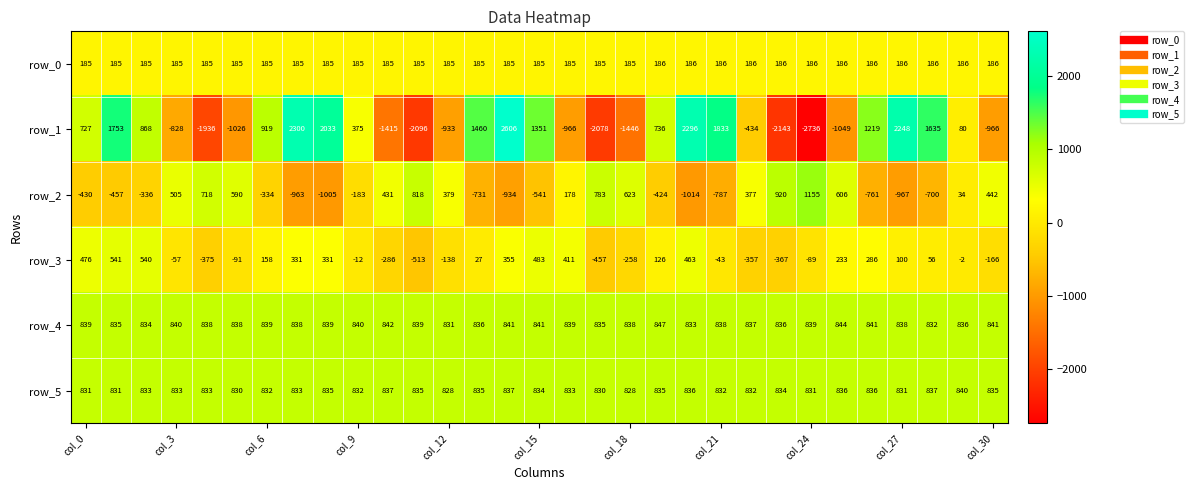

List the series in order of their peak value, lowest first.

row_0, row_3, row_5, row_4, row_2, row_1